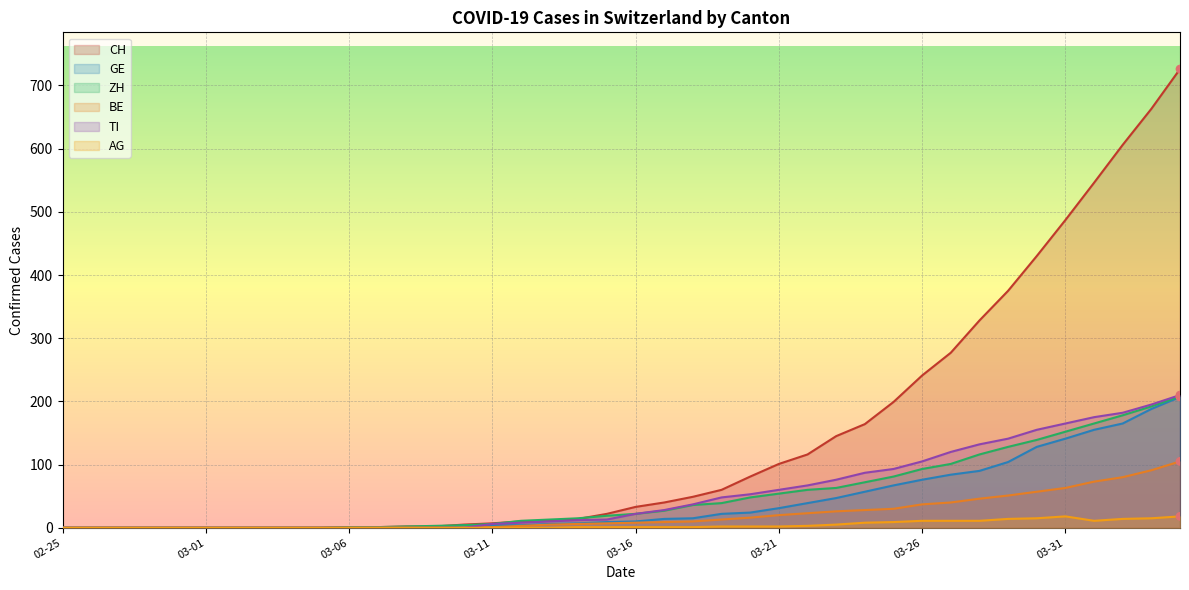

Which series has the largest total across all categories?

CH